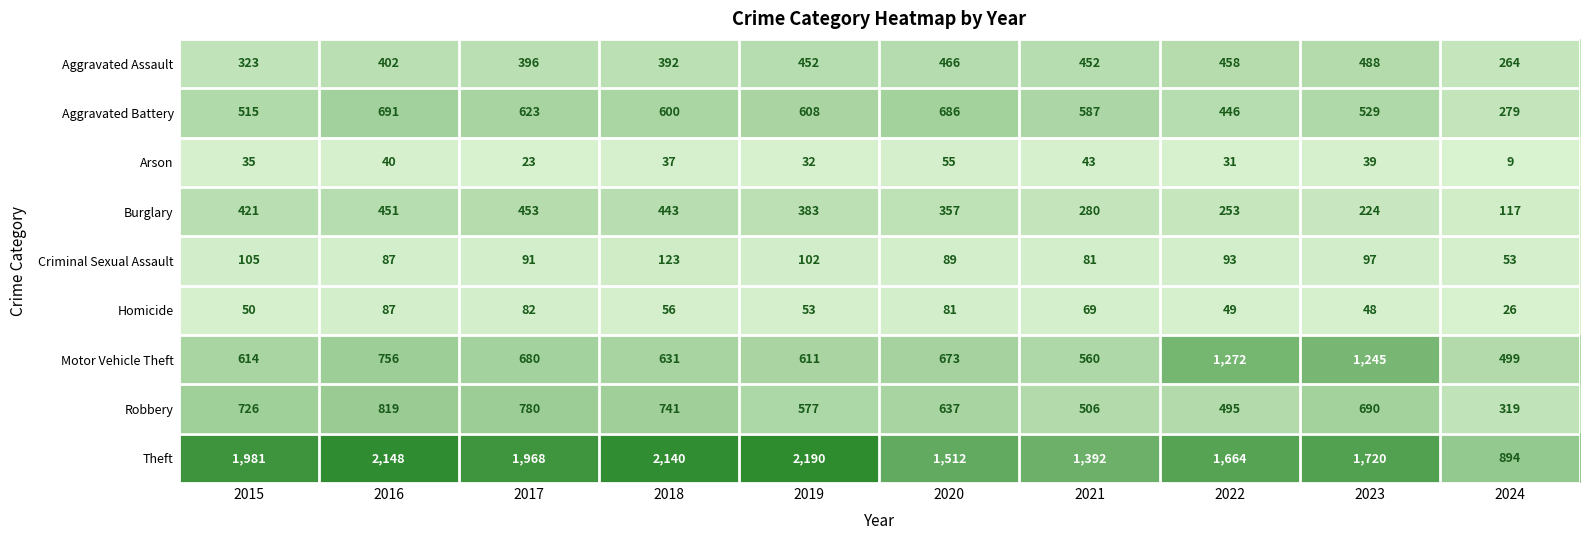

Is it true that Criminal Sexual Assault equals 172 at 2019?

False